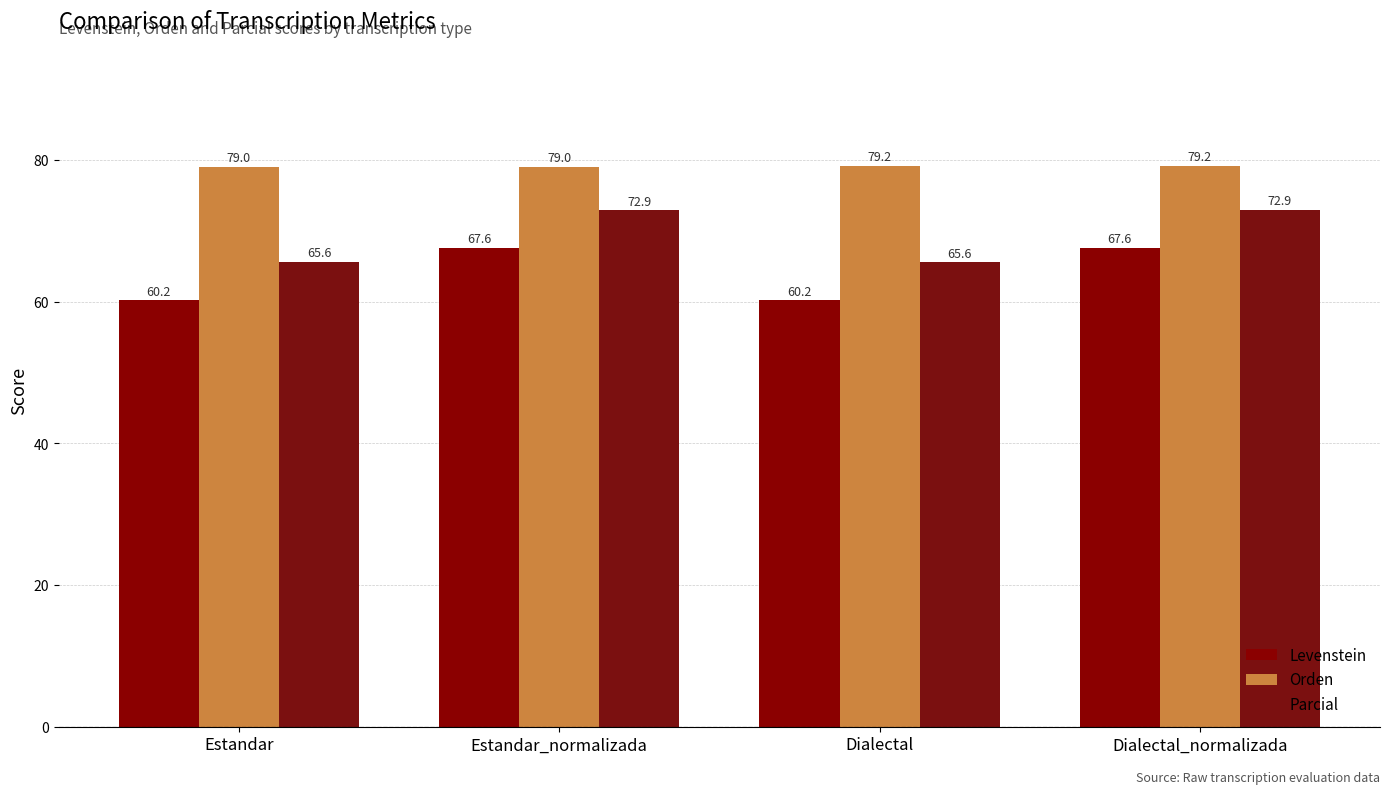

True or false: Orden has a value of 26.8 at Estandar.

False